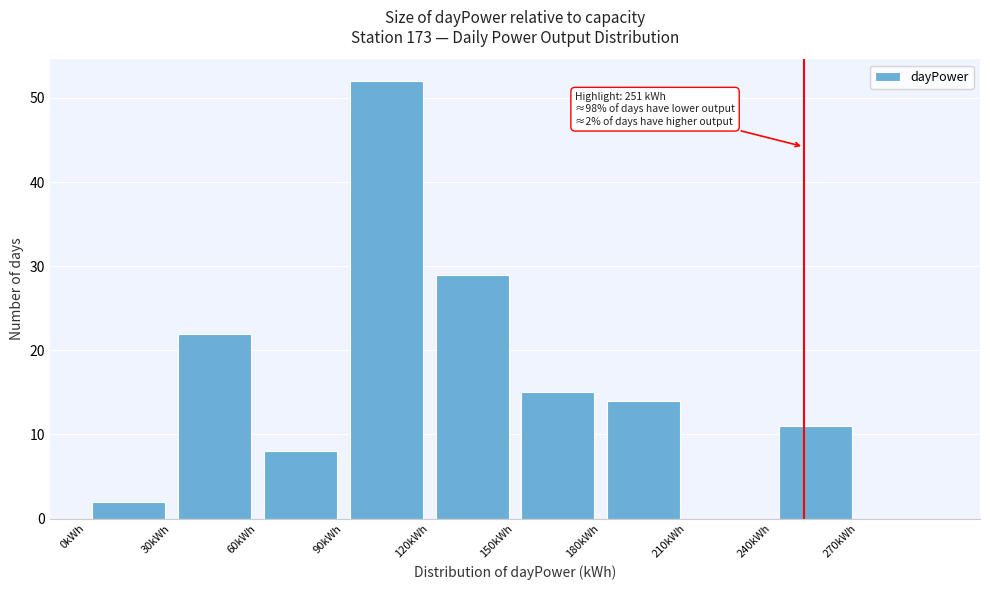

Over which range of the x-axis is the bar tallest?

90 to 120